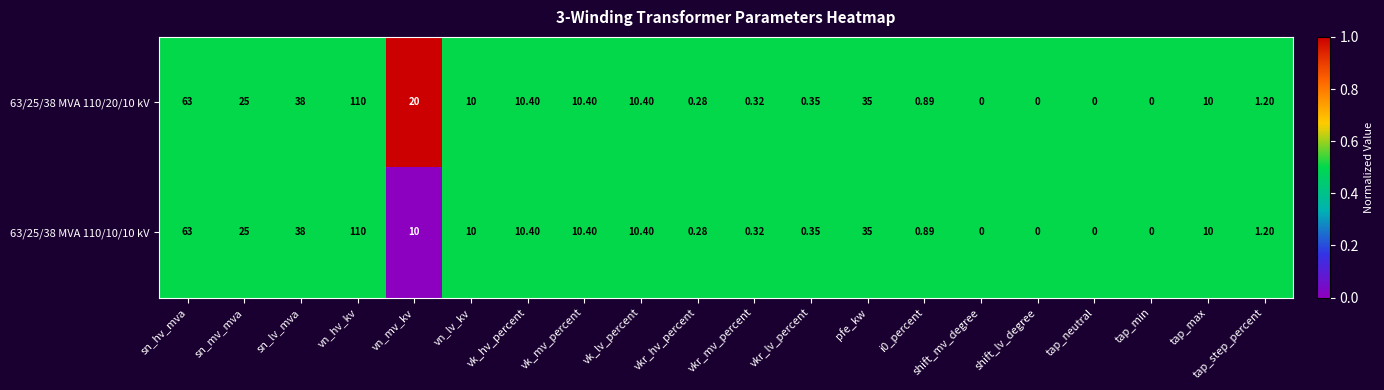

Which category has the highest value in the 63/25/38 MVA 110/20/10 kV series?

vn_hv_kv